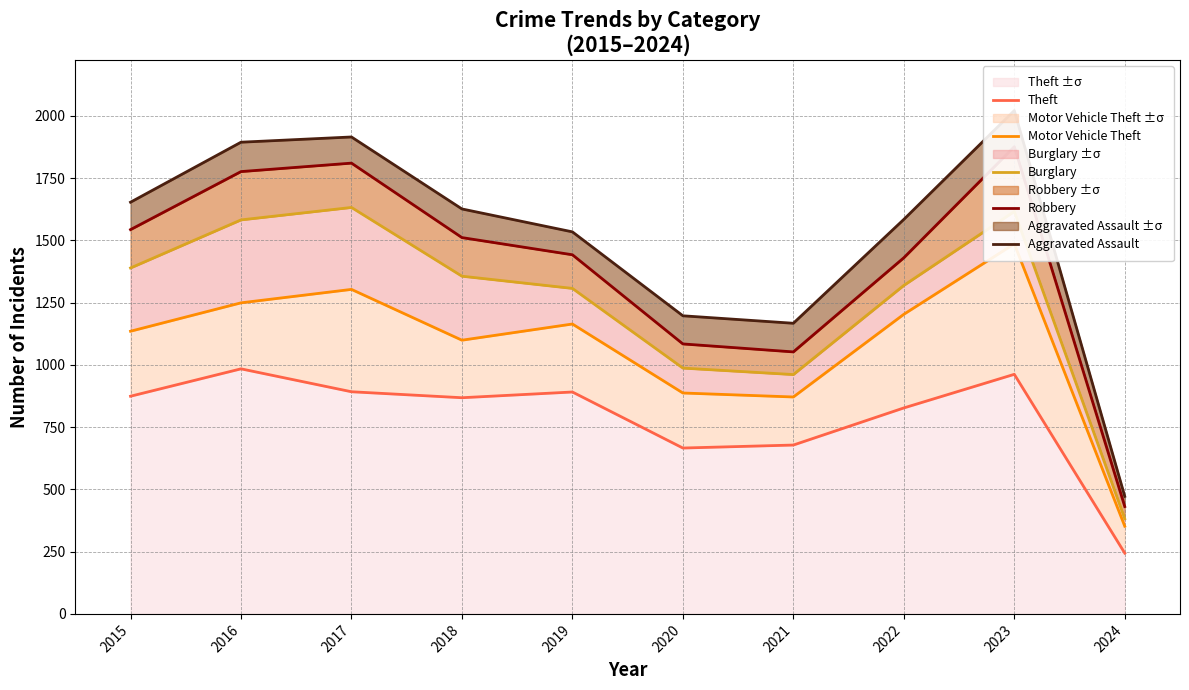

Between 2019 and 2023, which series saw the biggest shift?

Aggravated Assault